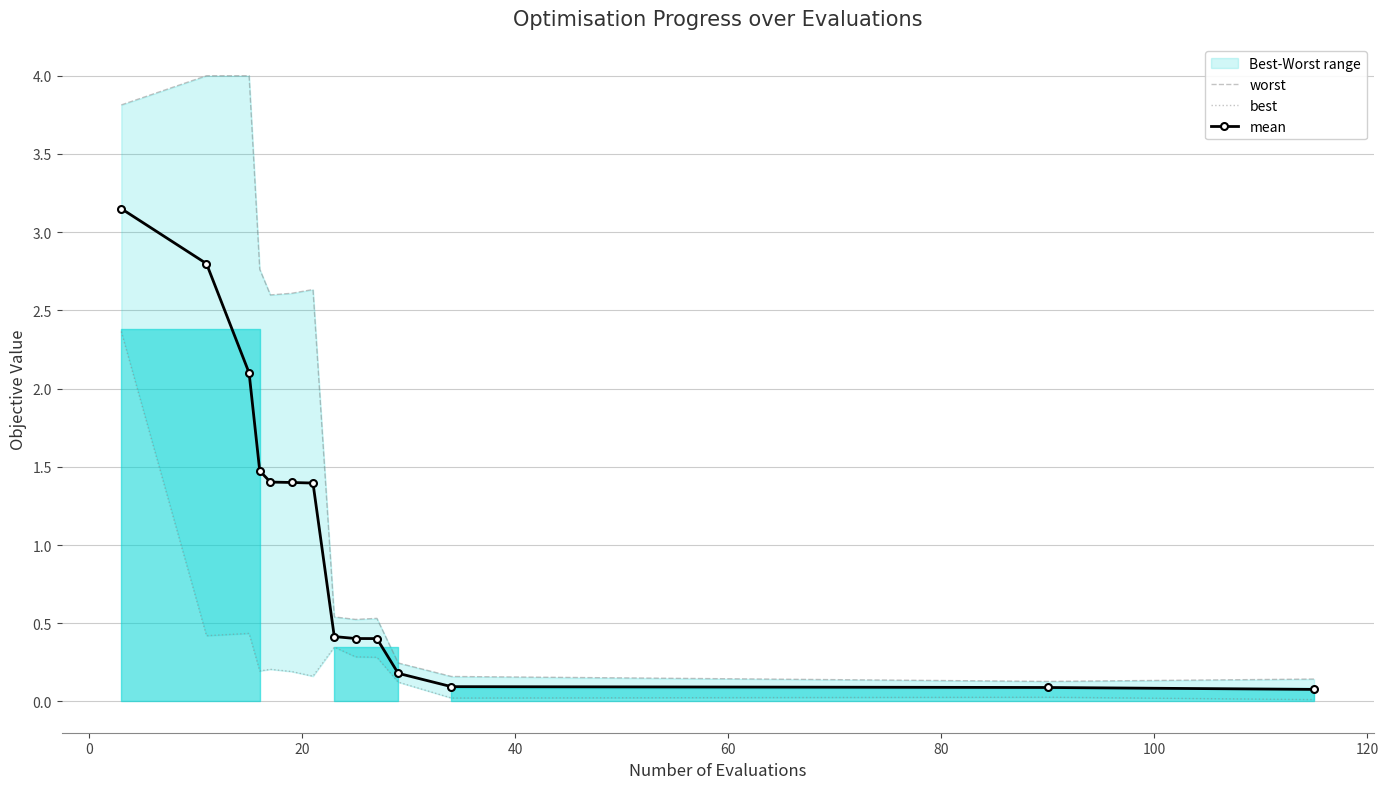

Is the value of best at 9 greater than the value of worst at 9?

No